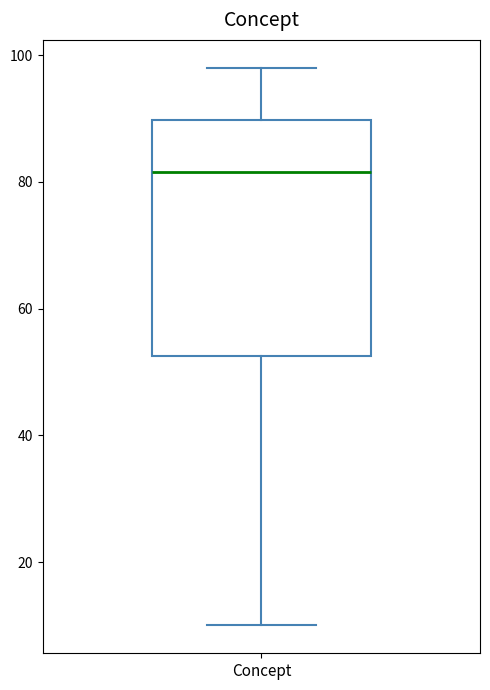

Transcribe this box plot: give where the median line is, the range the box spans, and where the two whiskers end, as read against the y-axis. The values are not printed on the chart, so give them approximately, as read against the axis.

median 82, box 52 to 90, whiskers 10 to 98